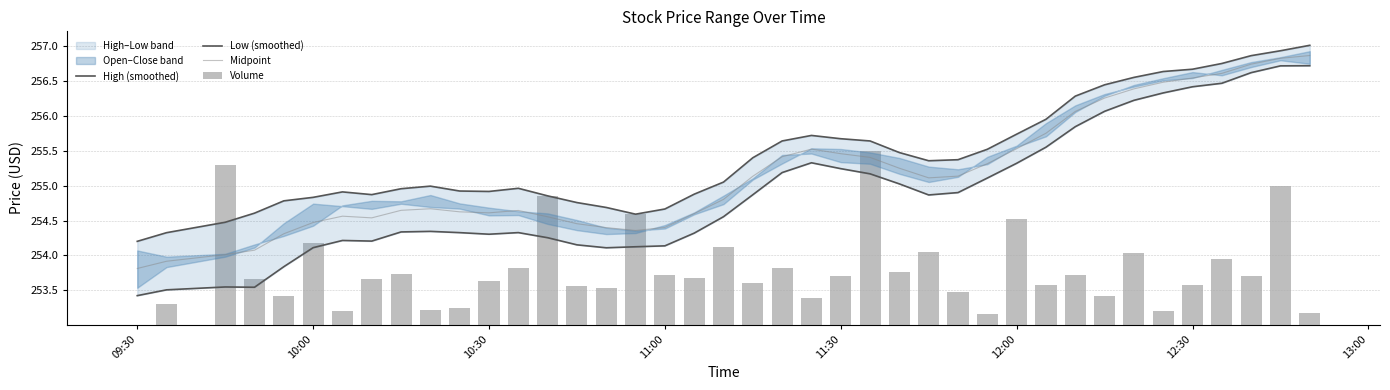

Which category has the lowest value in the Midpoint series?

09:30